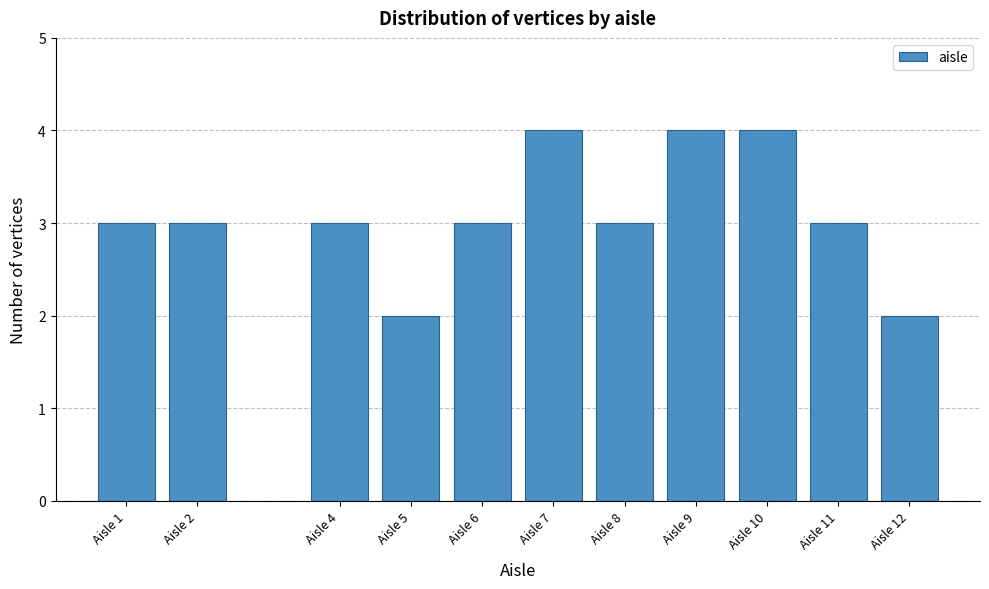

Reading left to right, transcribe all the data shown in this chart.

3	3	3	2	3	4	3	4	4	3	2